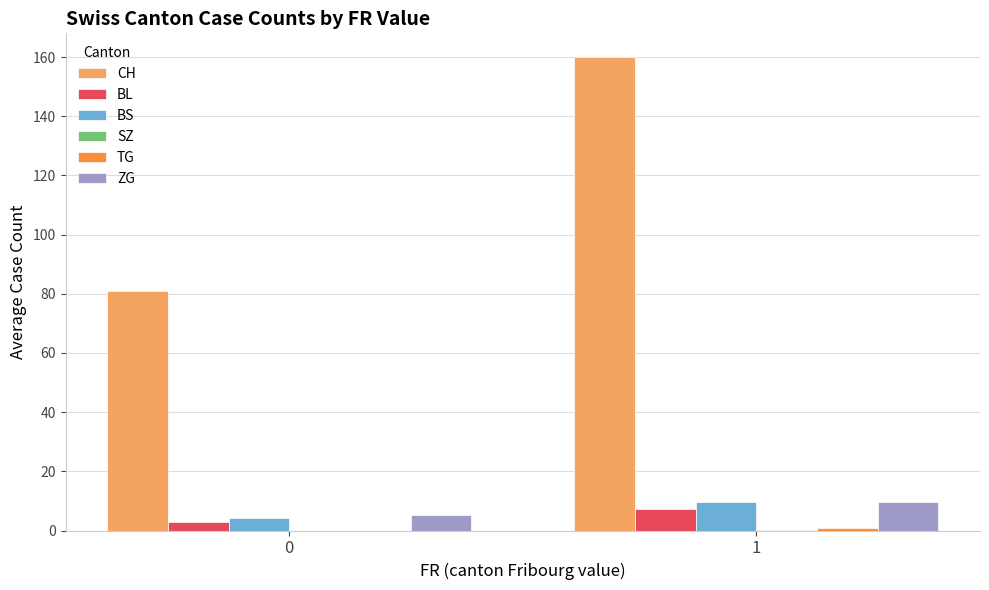

Which series changed the most between 0 and 1?

CH